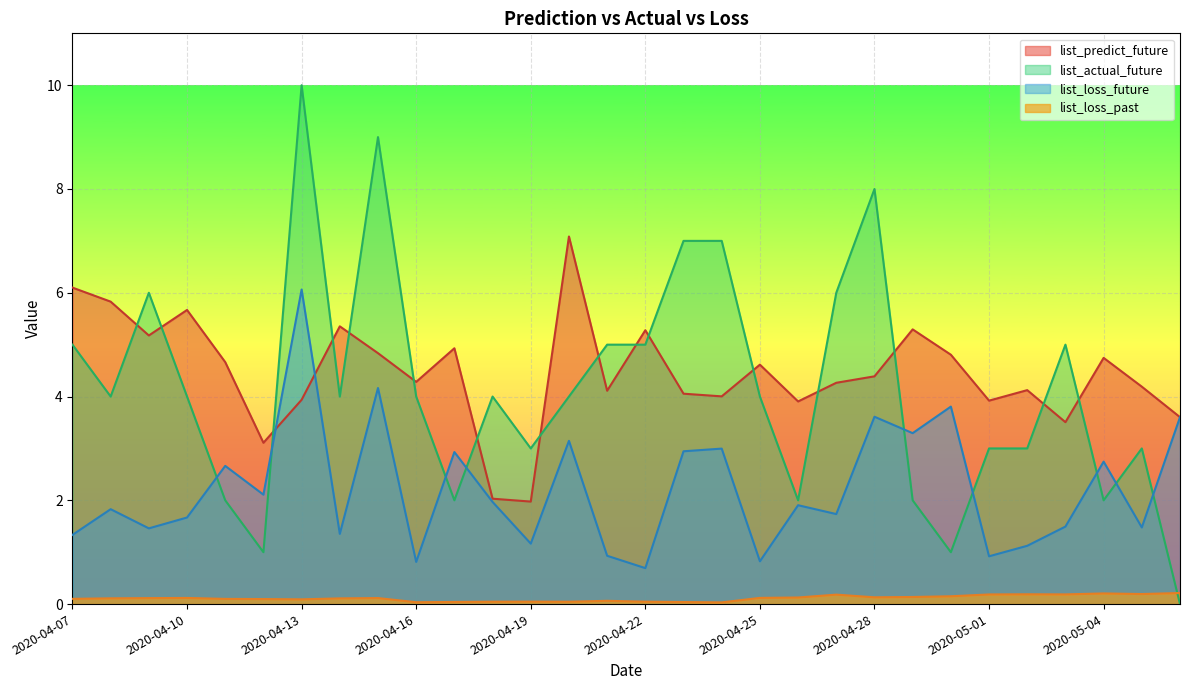

What are all the series names shown in the legend?

list_predict_future, list_actual_future, list_loss_future, list_loss_past